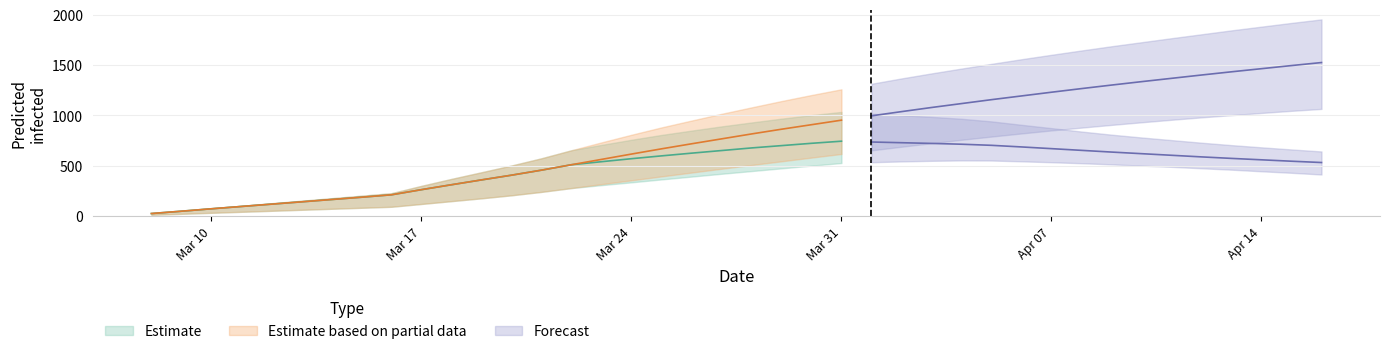

What is the total value across all series at 34?

5930